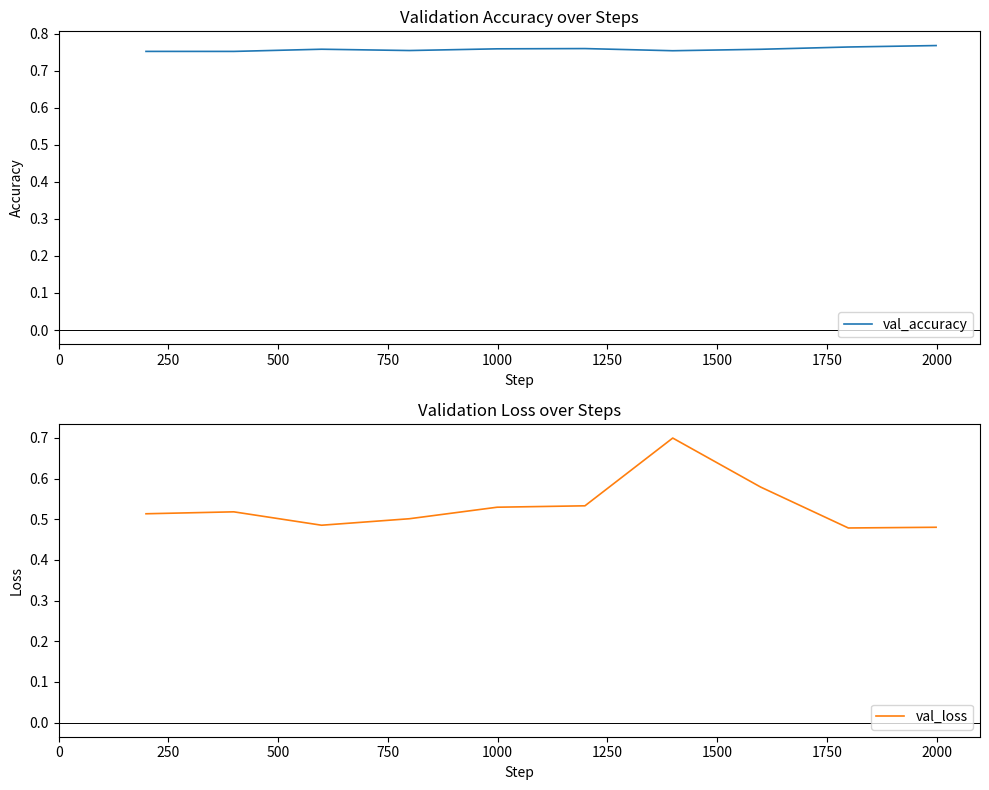

What is the maximum value for val_loss?

0.7